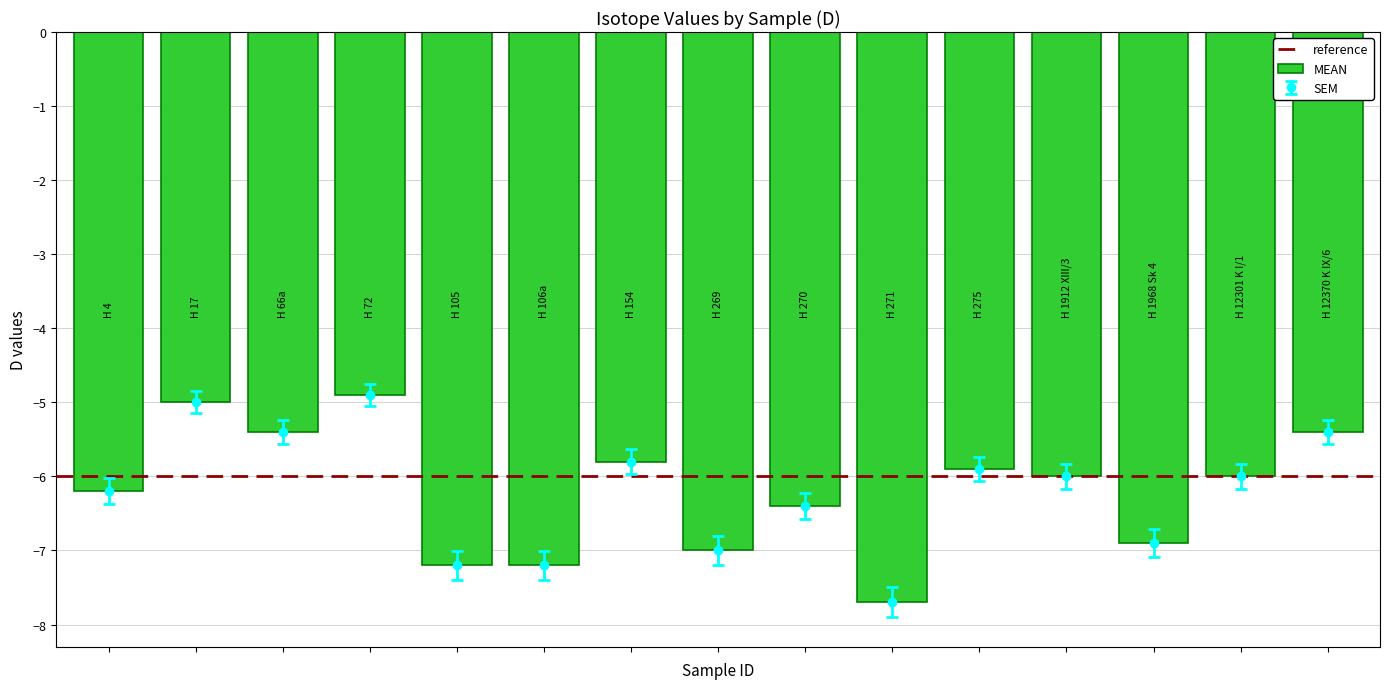

Count the number of categories in the chart.

15